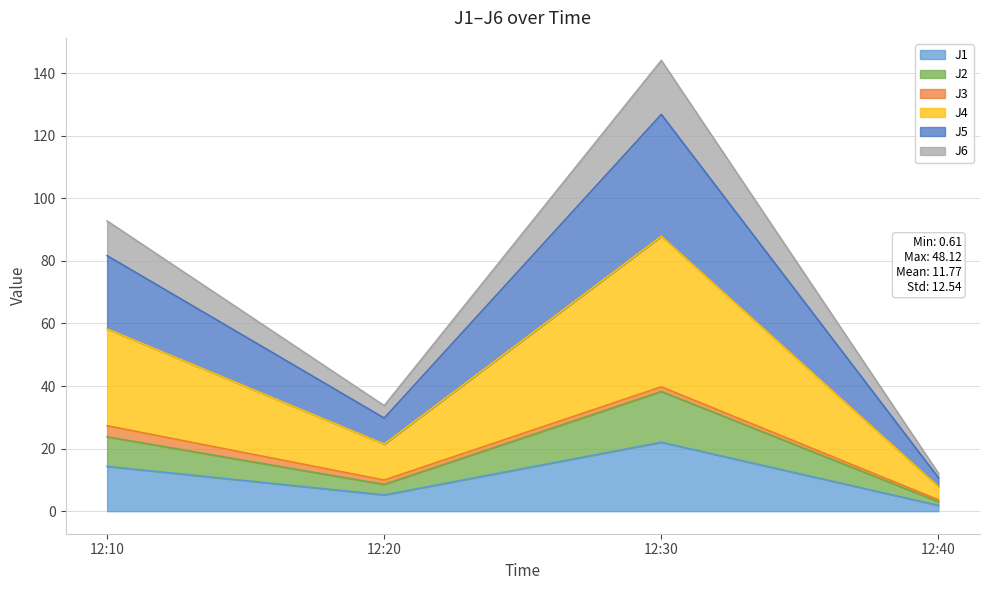

Which category has the lowest value in the J4 series?

12:40